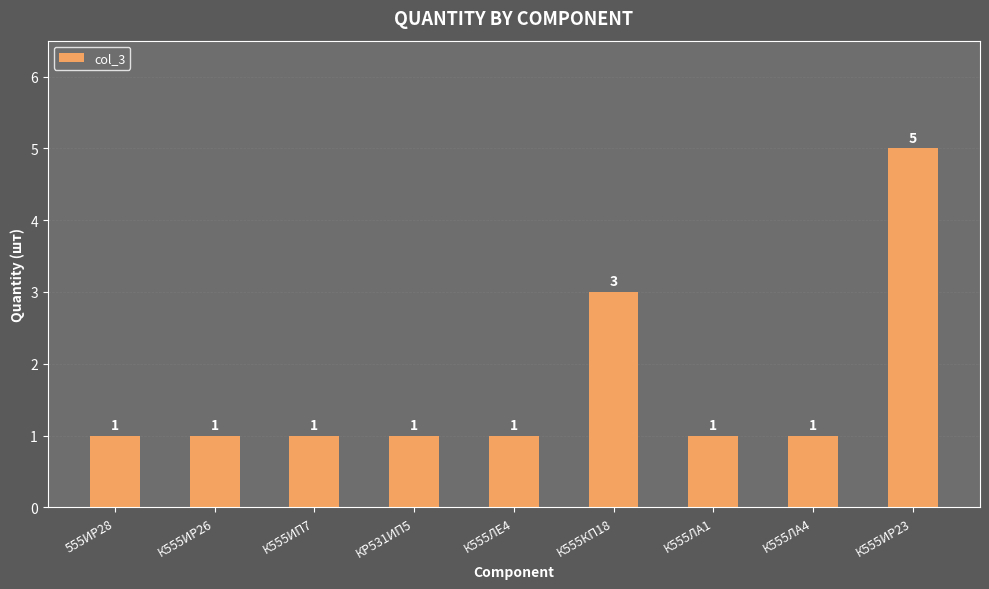

What is the value of the 6th bar from the left?

3